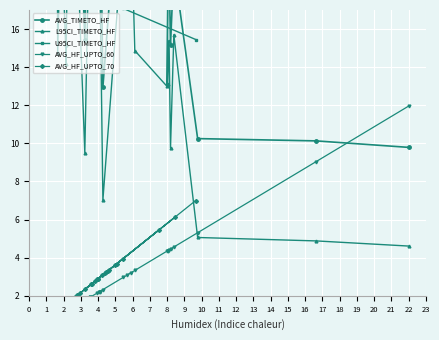

True or false: AVG_TIMETO_HF and AVG_HF_UPTO_70 cross at least once.

False